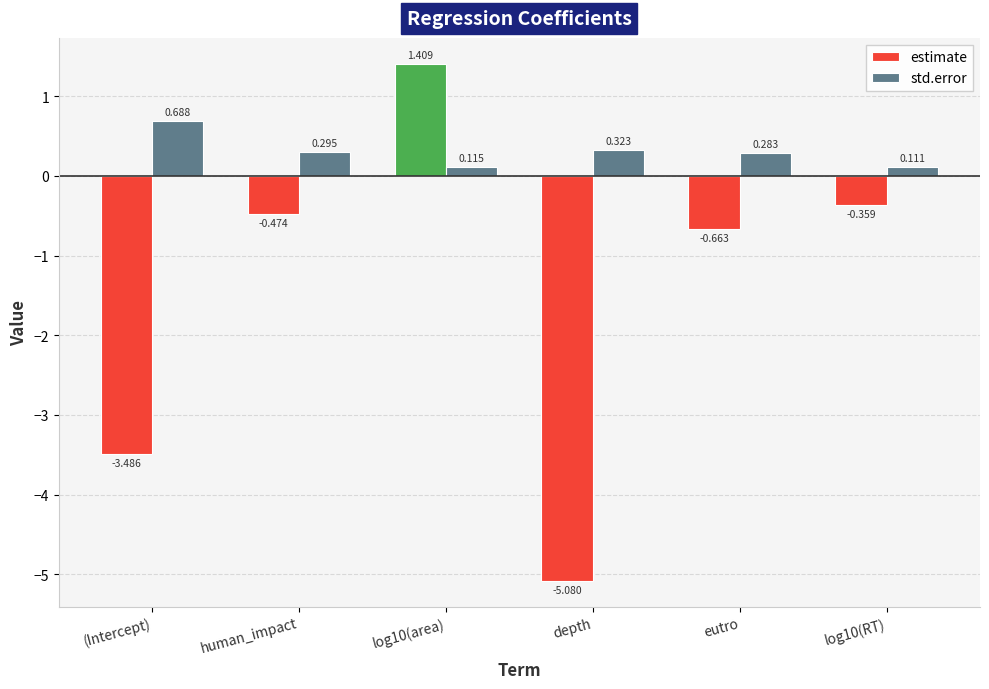

What are all the series names shown in the legend?

estimate, std.error